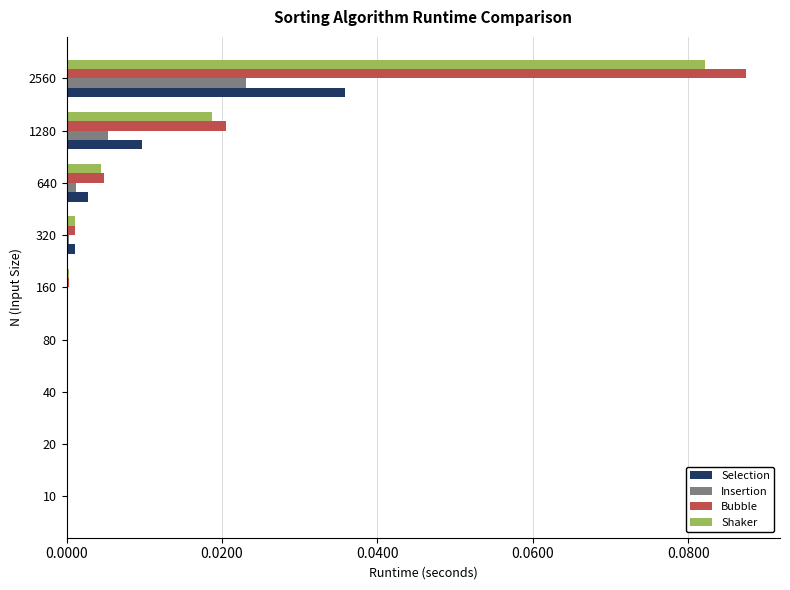

True or false: Shaker has a value of 0.0 at 160.

True